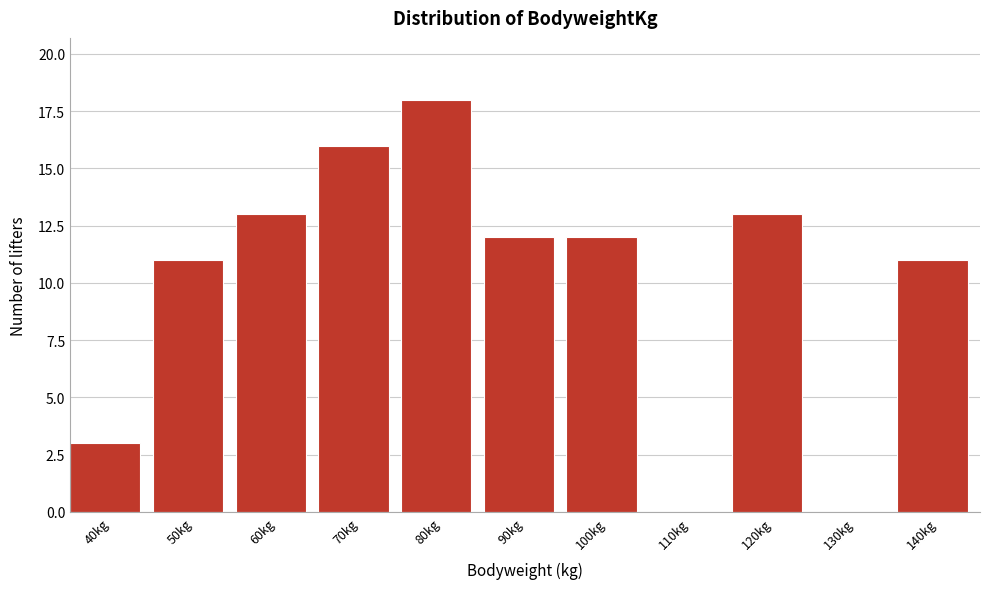

Reading left to right, extract all data points from this chart.

40kg=3	50kg=11	60kg=13	70kg=16	80kg=18	90kg=12	100kg=12	110kg=0	120kg=13	130kg=0	140kg=11